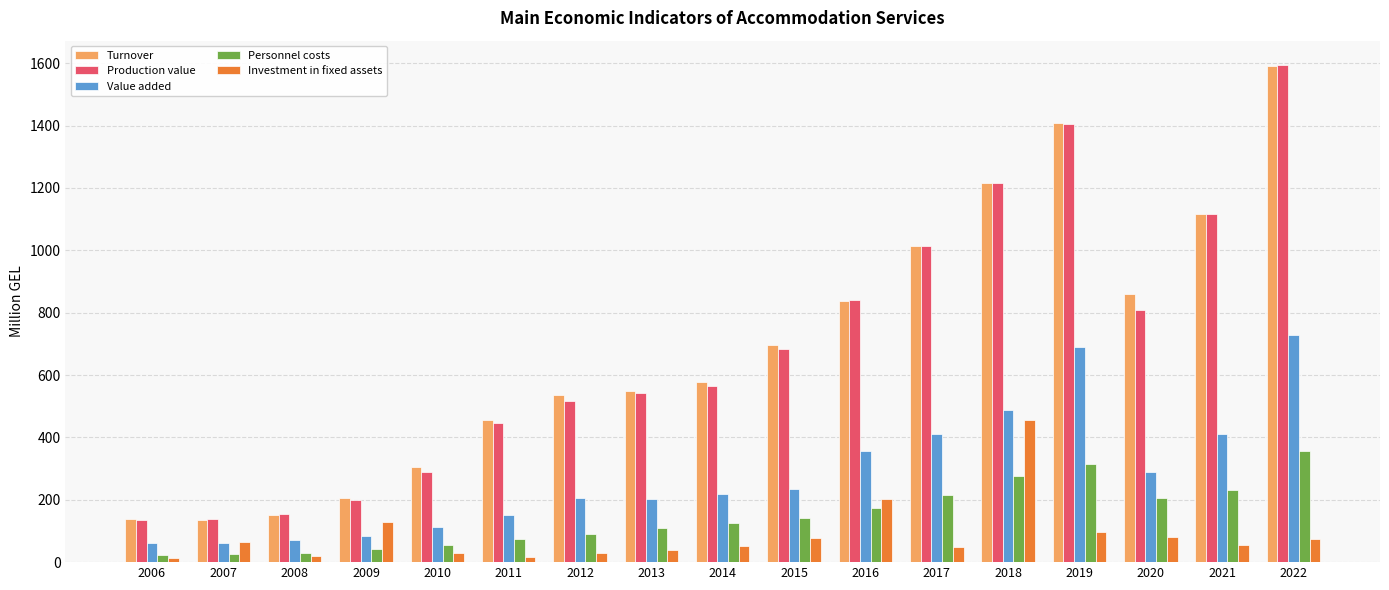

The Turnover series shows 136.4 at 2007. True or false?

True